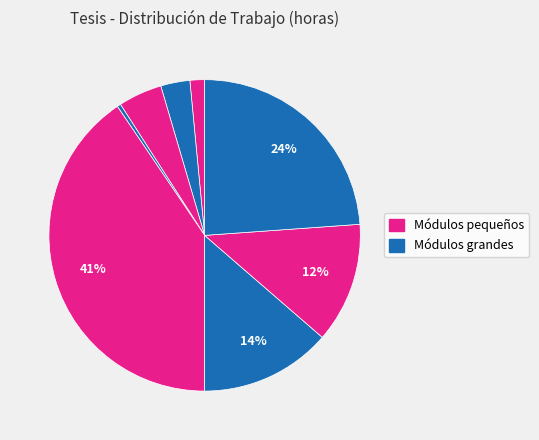

How many slices are in this pie chart?

8